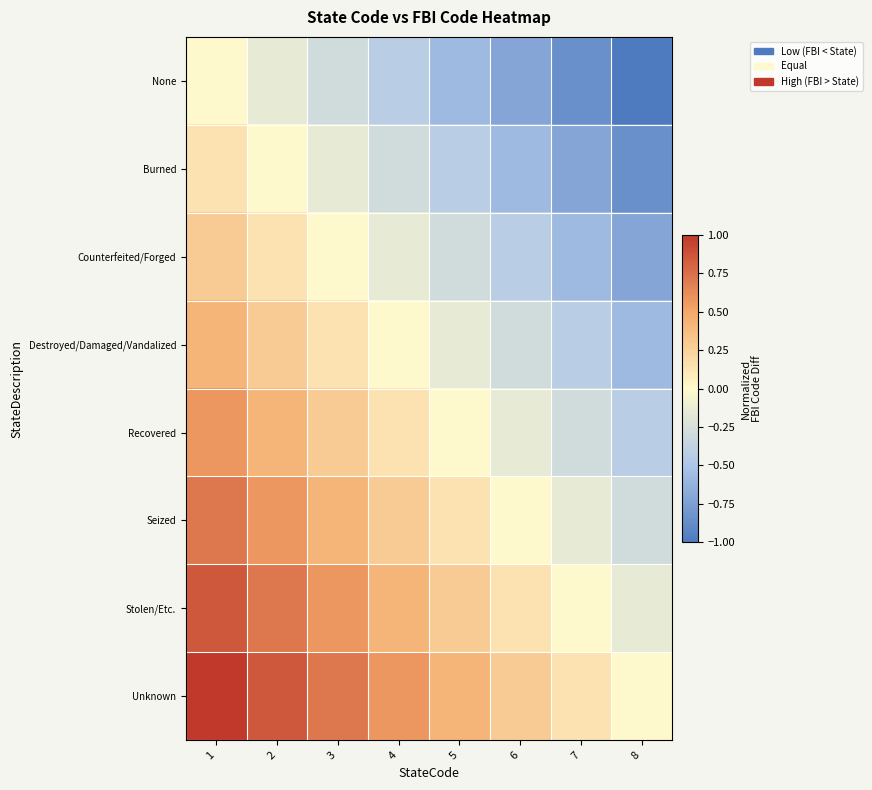

Count the number of data series in this chart.

8